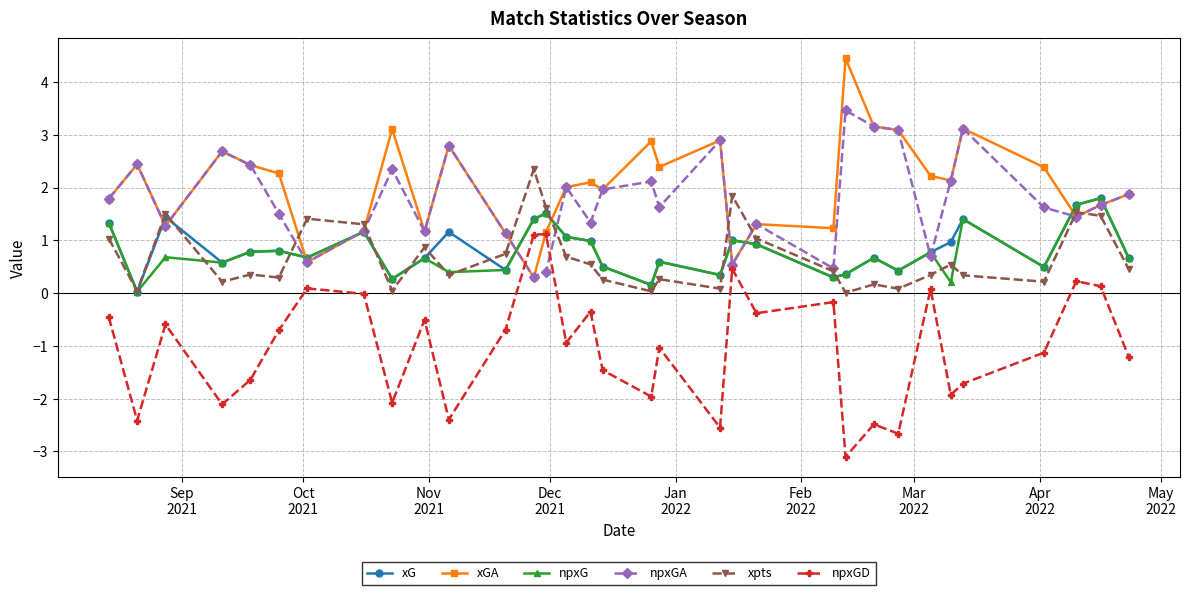

What is the value of the xG point at the 23rd from the left?

0.3